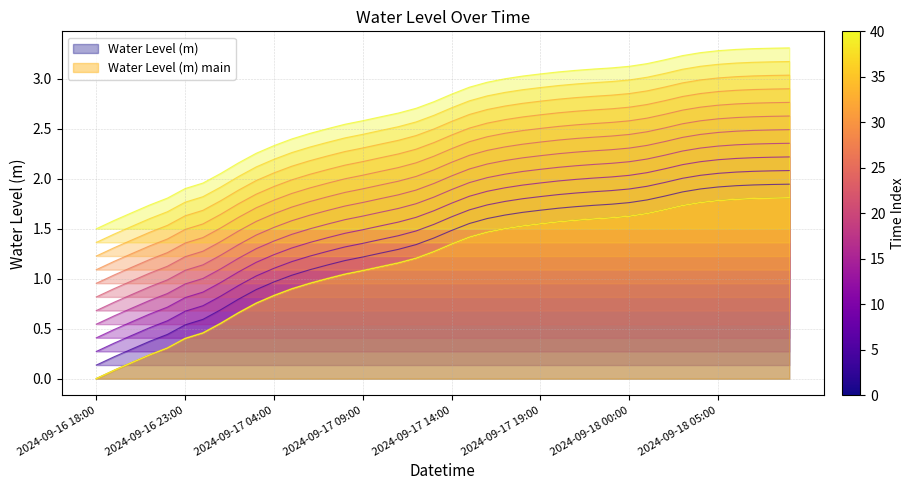

List the labels in order of value, largest first.

2024-09-18 09:00, 2024-09-18 08:00, 2024-09-18 07:00, 2024-09-18 06:00, 2024-09-18 05:00, 2024-09-18 04:00, 2024-09-18 03:00, 2024-09-18 02:00, 2024-09-18 01:00, 2024-09-18 00:00, 2024-09-17 23:00, 2024-09-17 22:00, 2024-09-17 21:00, 2024-09-17 20:00, 2024-09-17 19:00, 2024-09-17 18:00, 2024-09-17 17:00, 2024-09-17 16:00, 2024-09-17 15:00, 2024-09-17 14:00, 2024-09-17 13:00, 2024-09-17 12:00, 2024-09-17 11:00, 2024-09-17 10:00, 2024-09-17 09:00, 2024-09-17 08:00, 2024-09-17 07:00, 2024-09-17 06:00, 2024-09-17 05:00, 2024-09-17 04:00, 2024-09-17 03:00, 2024-09-17 02:00, 2024-09-17 01:00, 2024-09-17 00:00, 2024-09-16 23:00, 2024-09-16 22:00, 2024-09-16 21:00, 2024-09-16 20:00, 2024-09-16 19:00, 2024-09-16 18:00